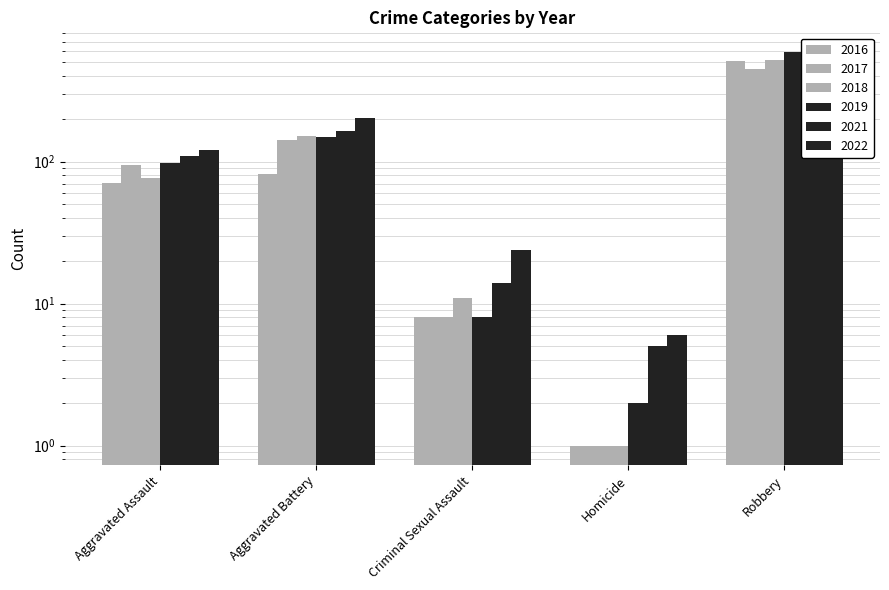

What is the sum of all 2018 values?

761